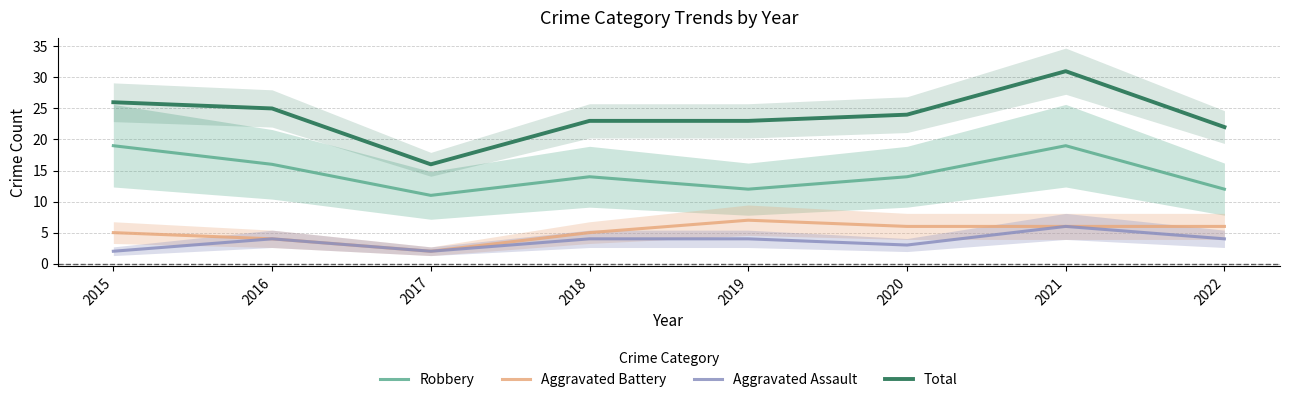

At which label does Total reach its minimum?

2017